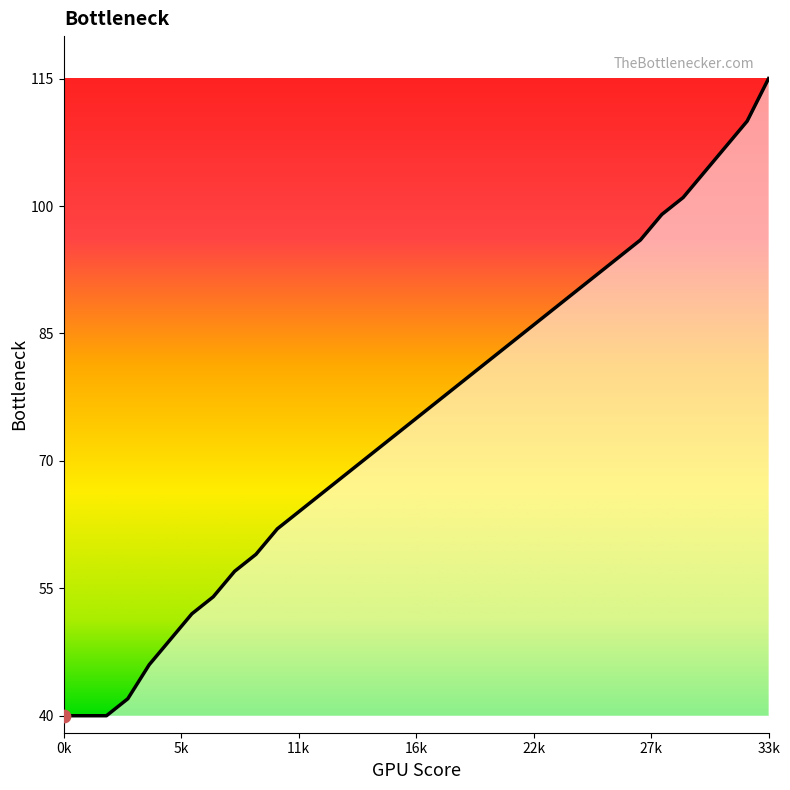

What is the maximum value shown in the chart?

115